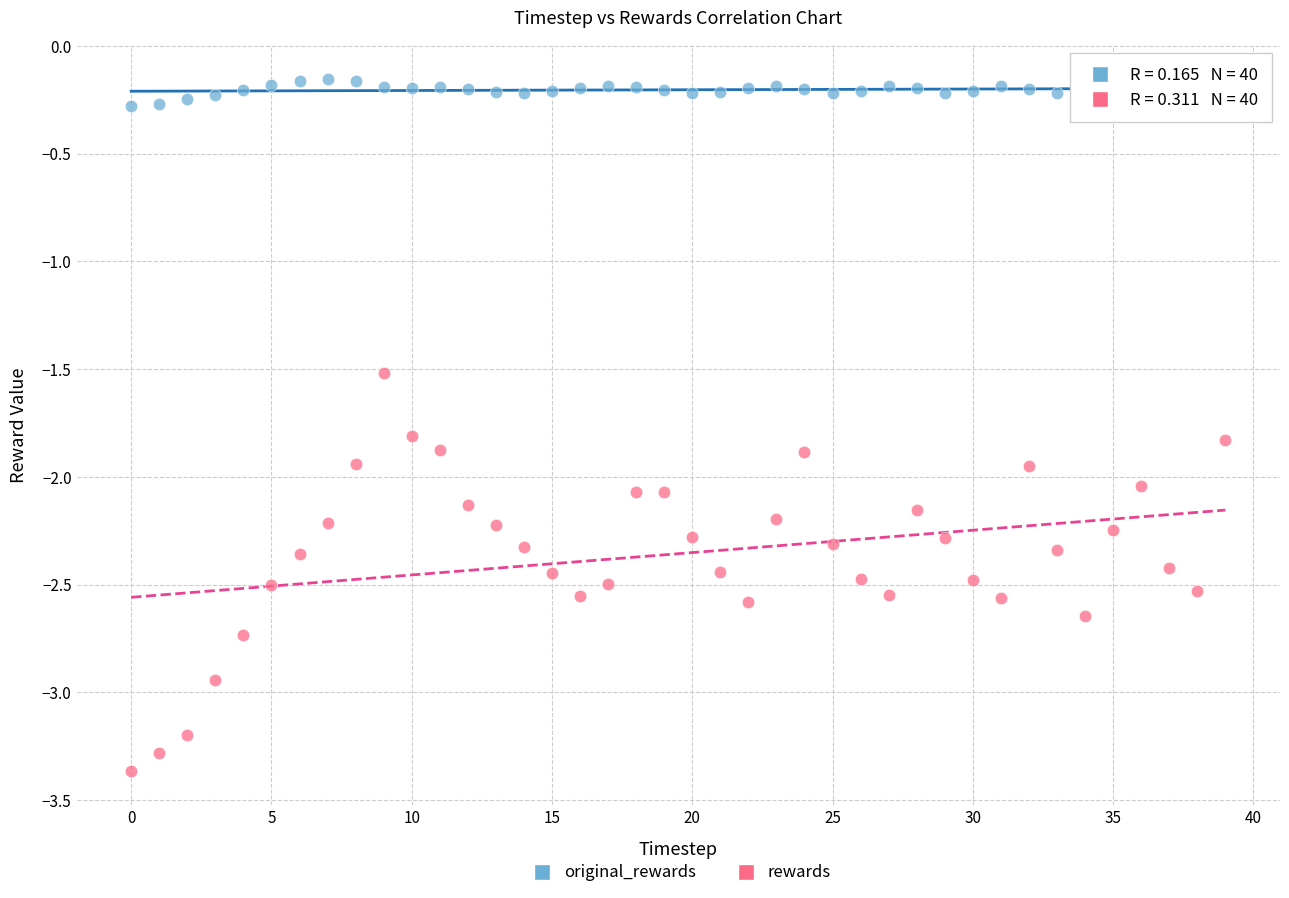

What are all the series names shown in the legend?

original_rewards, rewards